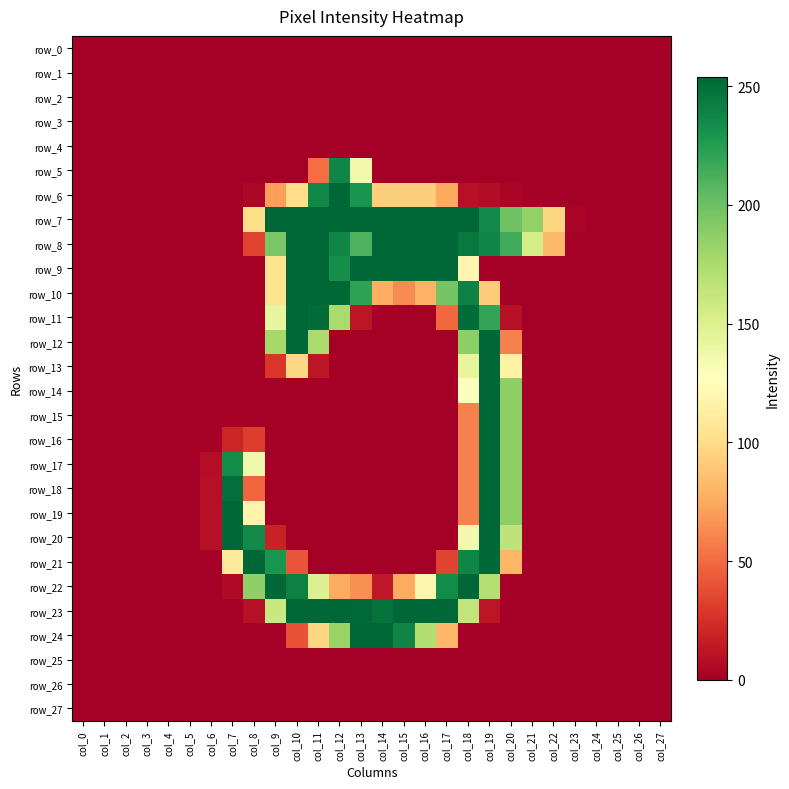

What is the spread (max minus min) of values at col_21?

185